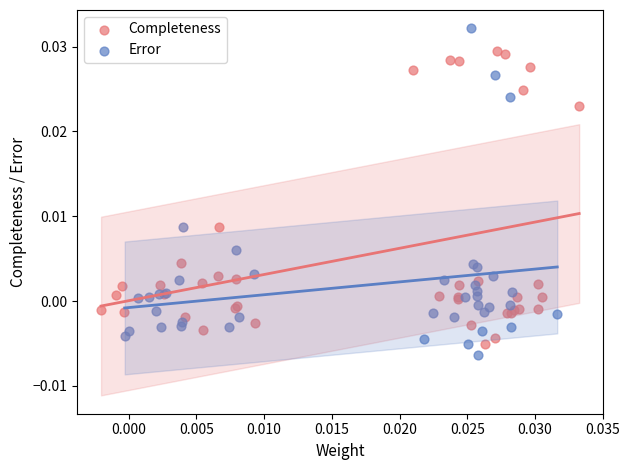

Which series contains the lowest Y value?

Error